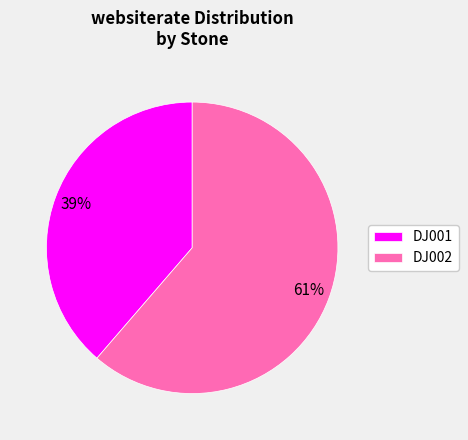

To the nearest percent, what portion does DJ001 represent?

39%